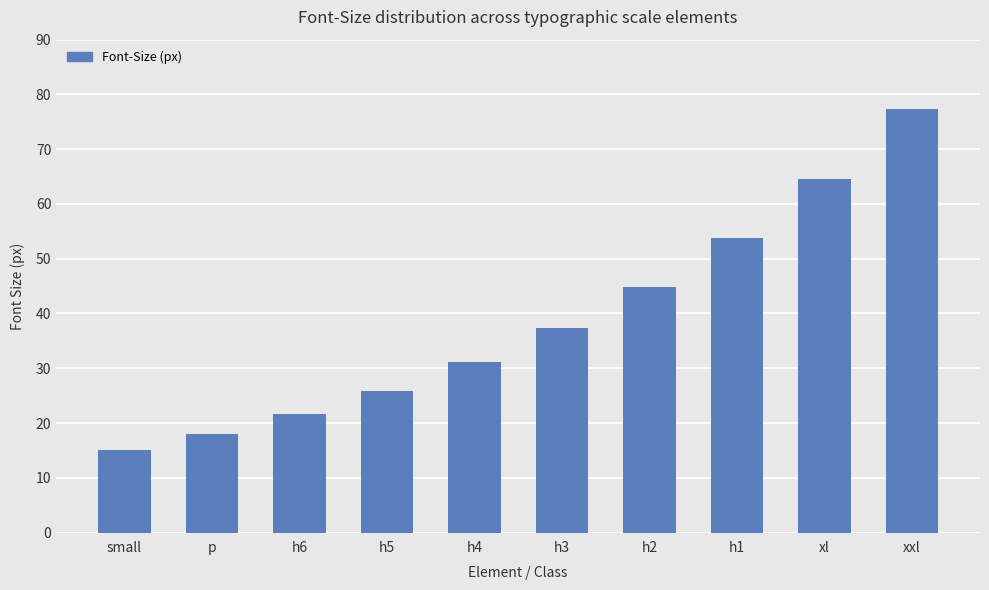

Are the bars grouped side by side (vs. stacked)?

No